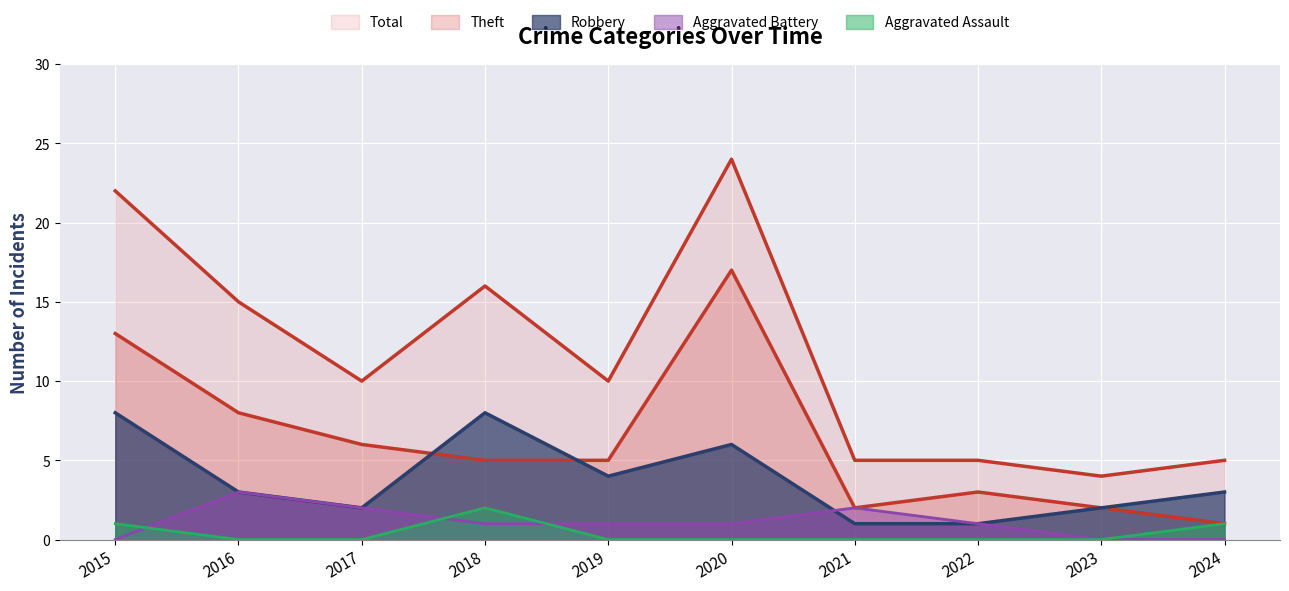

Where is the first local minimum for Total?

2017